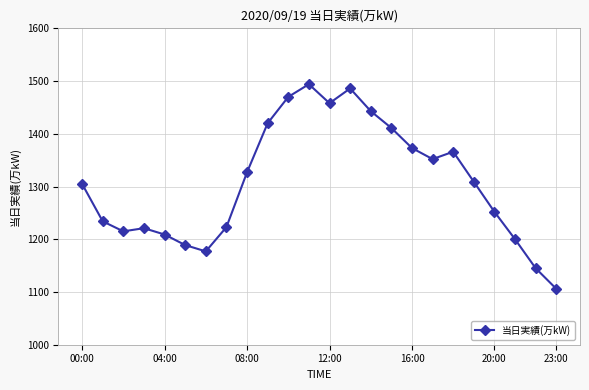

What is the smallest value displayed?

1106